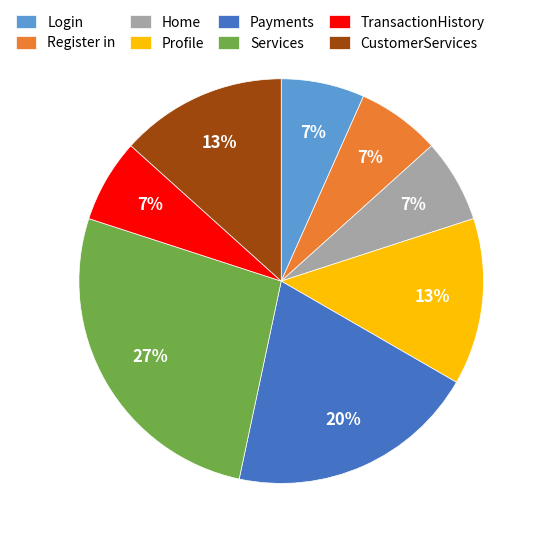

To the nearest percent, what portion does TransactionHistory represent?

7%